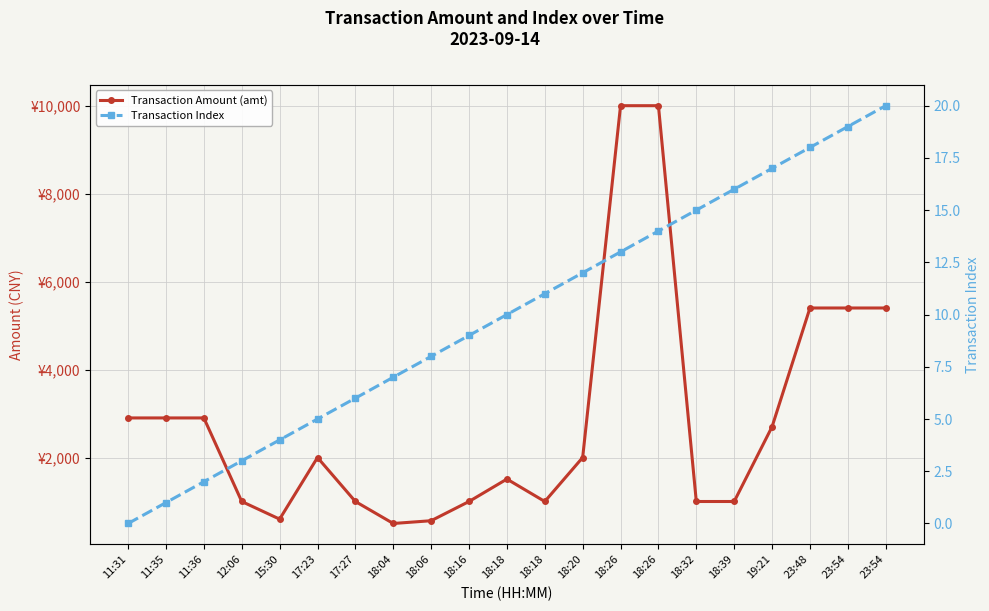

What is the value of the Transaction Amount (amt) point at the 6th from the left?

2000